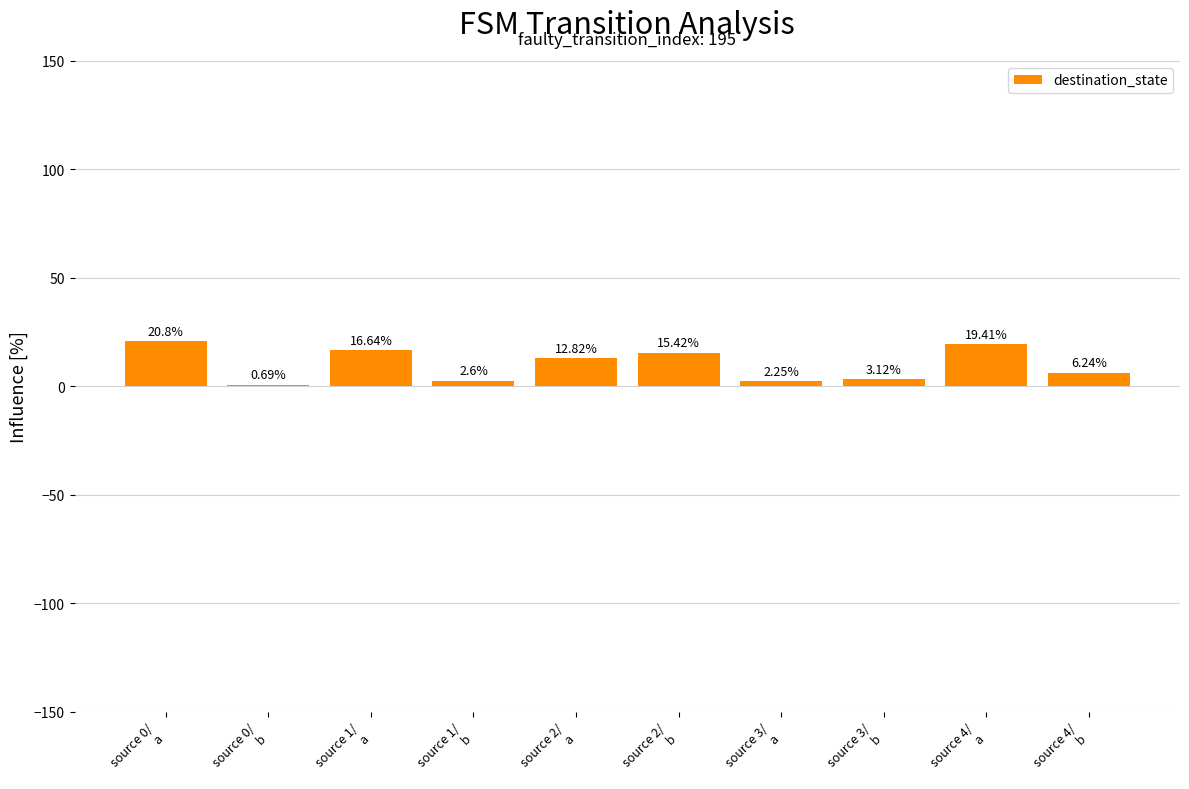

What is the difference between the values at source 4/
b and source 2/
a?

6.6